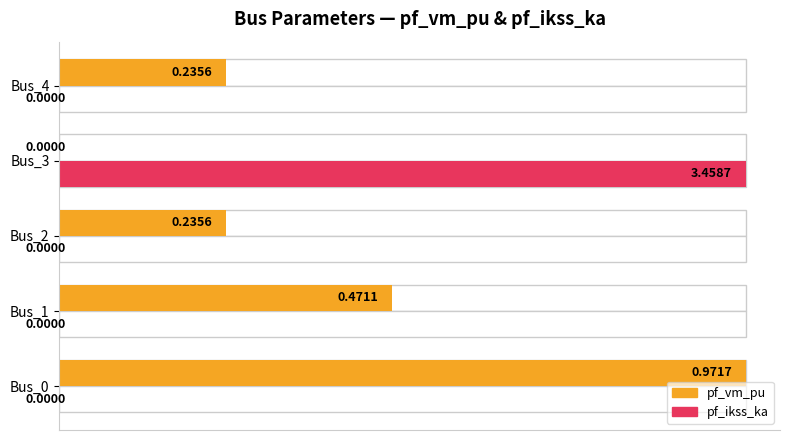

True or false: pf_ikss_ka has a value of -0.4 at Bus_0.

False